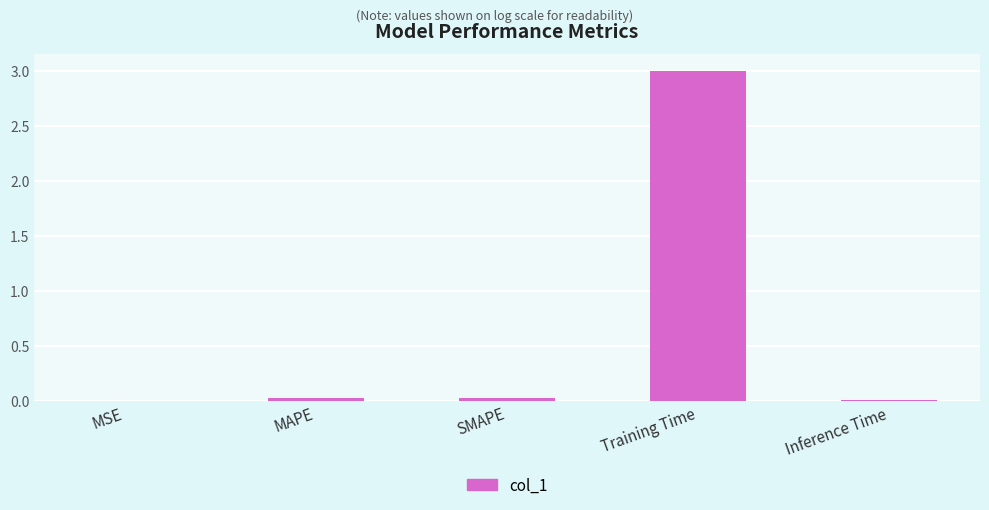

Is it true that the value at SMAPE is 0.0?

True